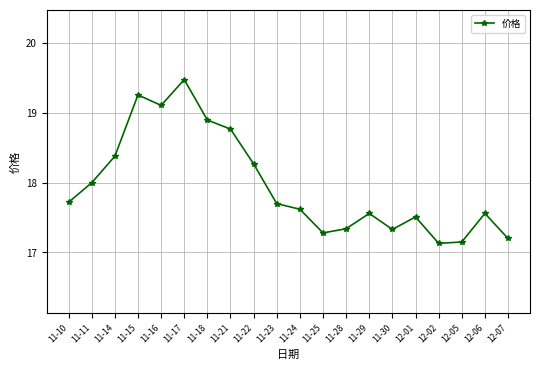

The chart shows a value of 18.9 at 11-18. True or false?

True